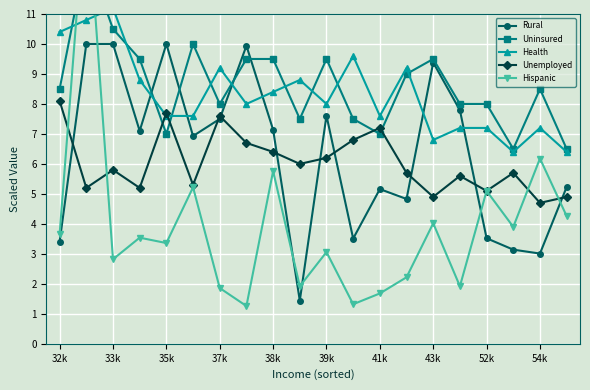

At which label does Health first exceed 8?

32k